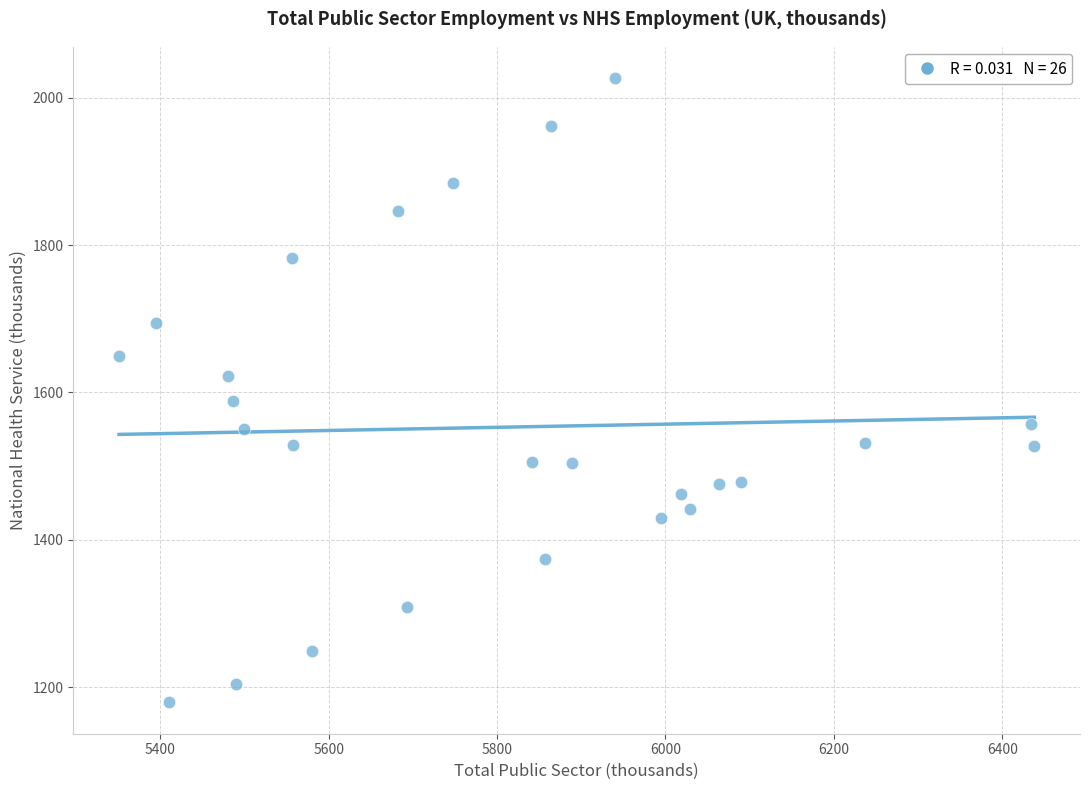

What is the range of X values (max minus min)?

1087